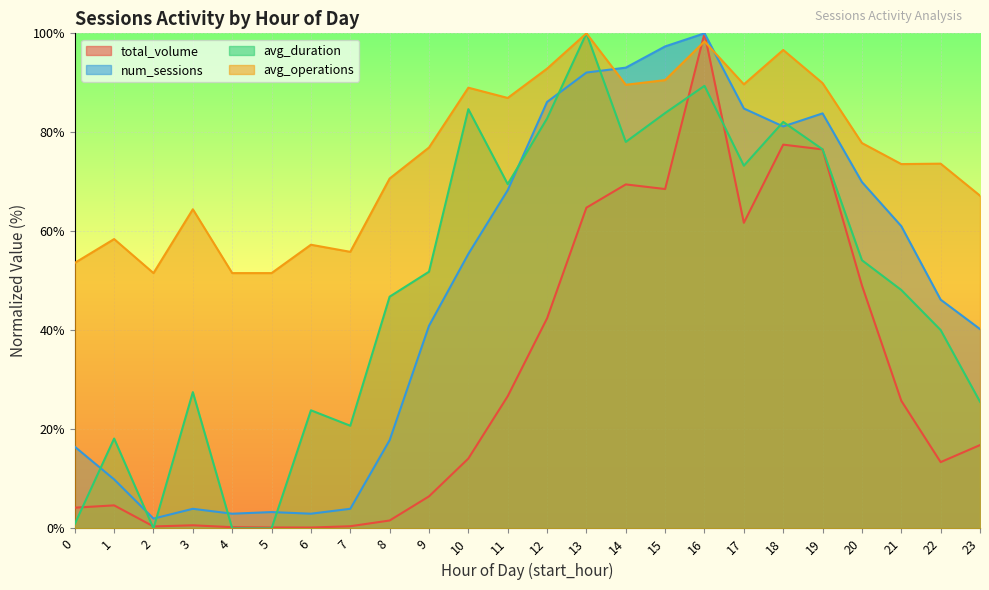

What is the spread (max minus min) of values at 23?

50.4